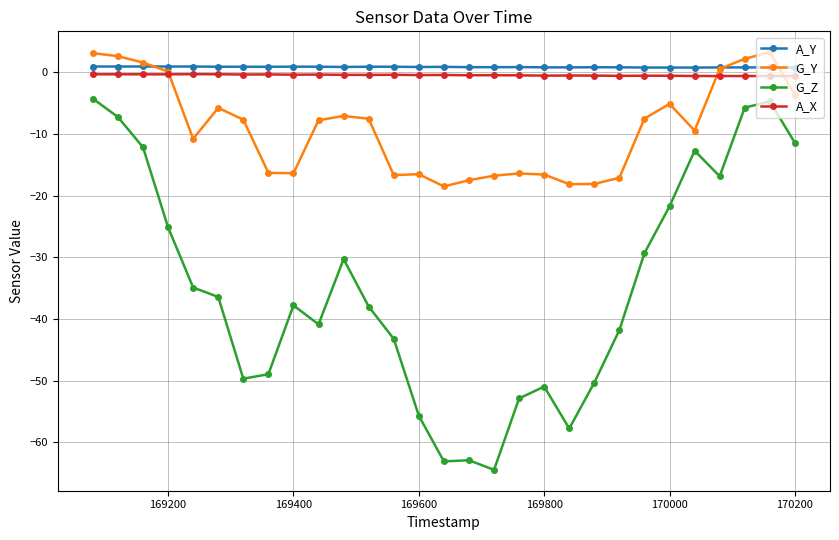

True or false: A_X has more than 2 interior local peaks.

True